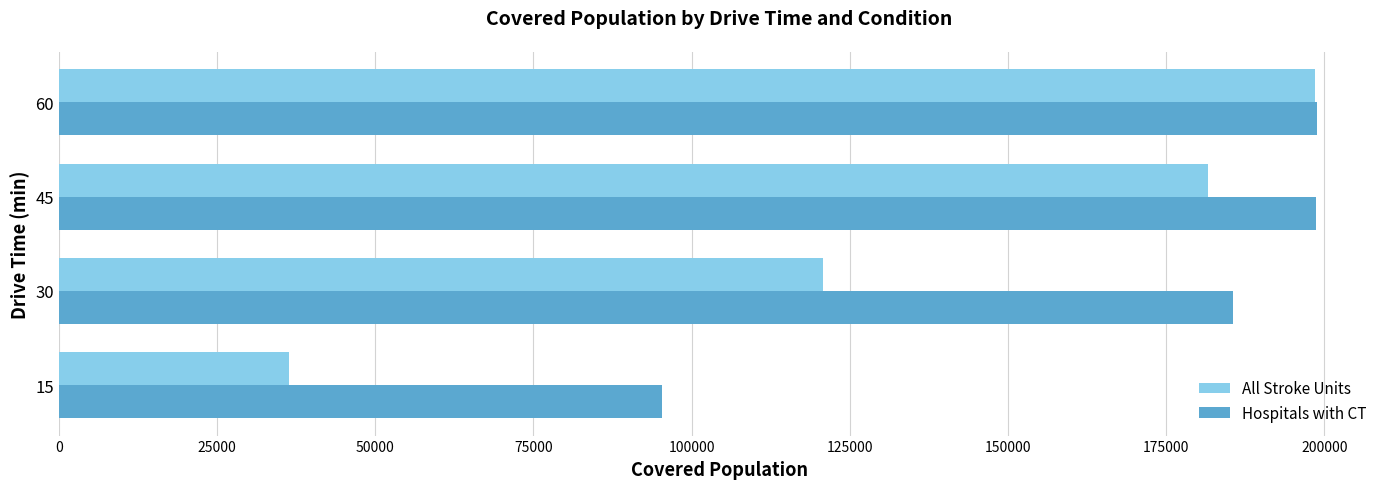

What is the average value of the All Stroke Units series?

134330